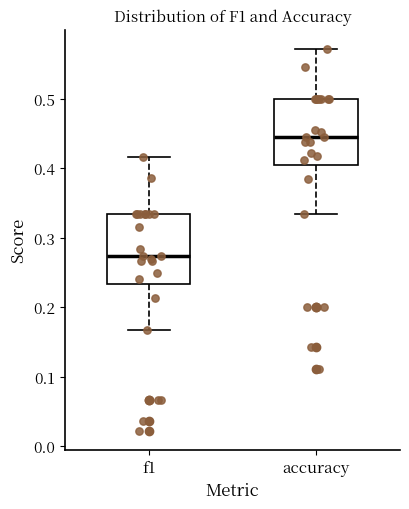

Reading left to right, read every box against the y-axis: the position of its median line, the range the box covers, and the ends of its whiskers. The values are not printed on the chart, so give them approximately, as read against the axis.

f1: median 0.27, box 0.23 to 0.33, whiskers 0.17 to 0.42
accuracy: median 0.44, box 0.40 to 0.50, whiskers 0.33 to 0.57